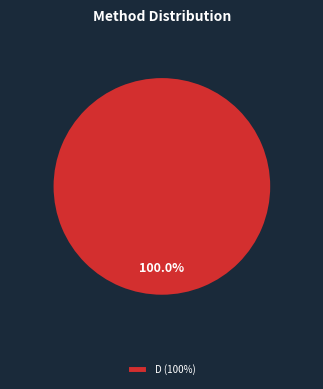

How many slices are in this pie chart?

1